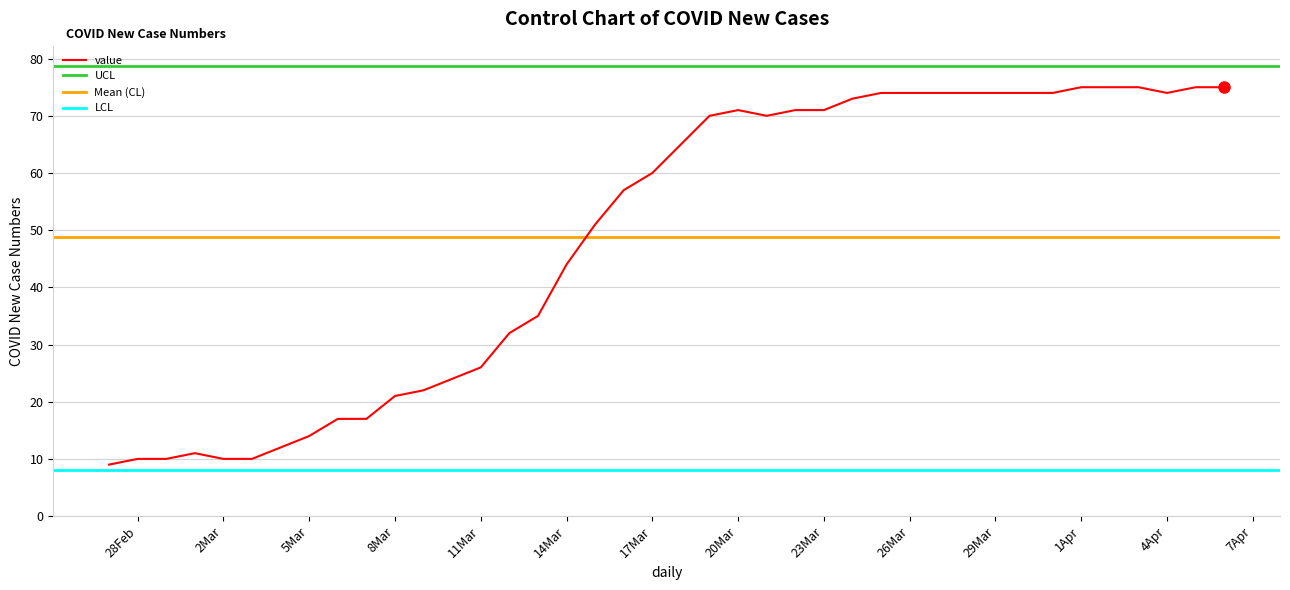

Where is the data nearest to the value 42?

14Mar